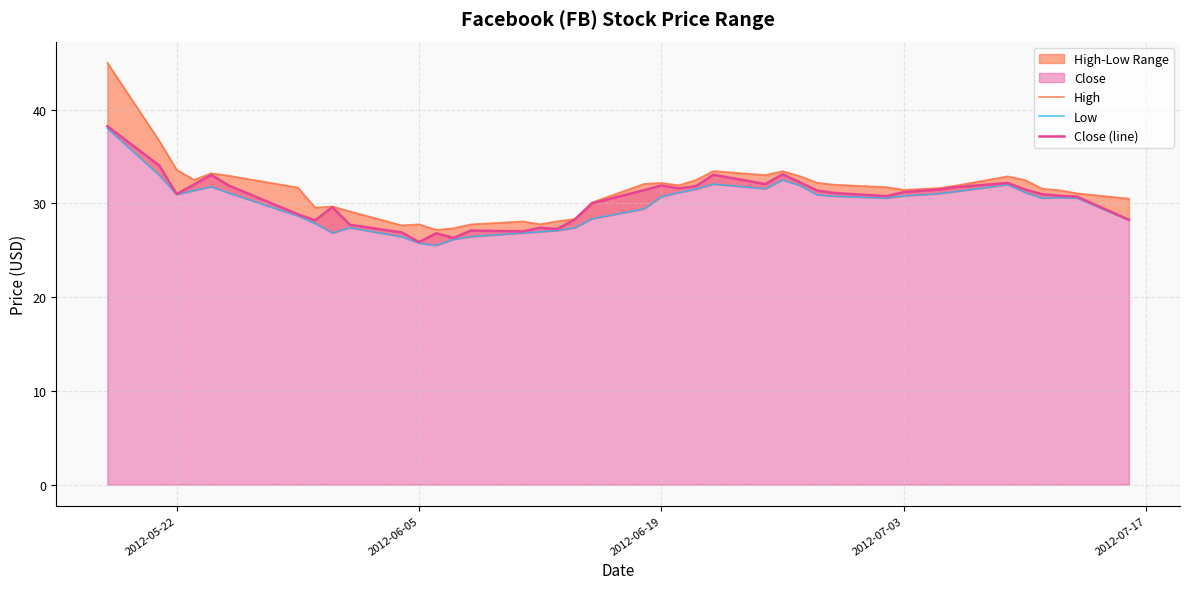

List the series in order of their overall mean, highest first.

High, Close (line), Low